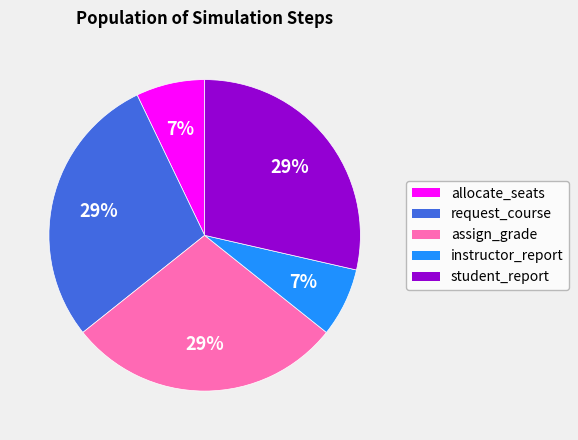

How many segments does this pie chart have?

5